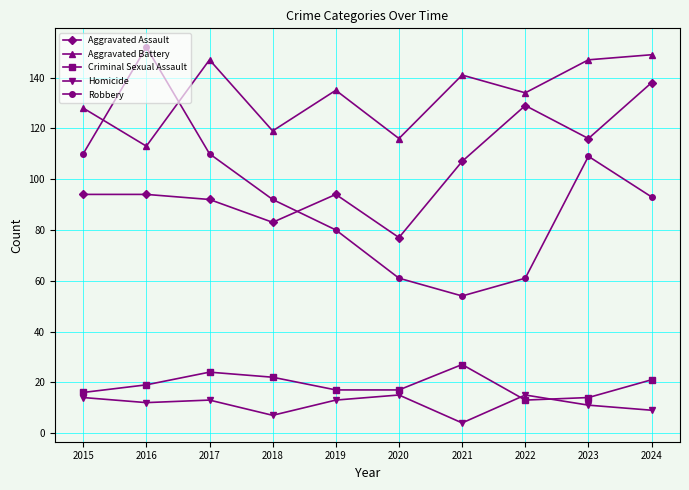

How many interior local valleys does the Aggravated Battery series have?

4